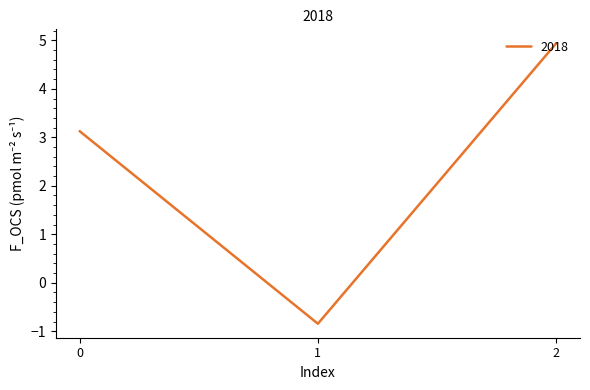

Which has a higher value, 2 or 0?

2